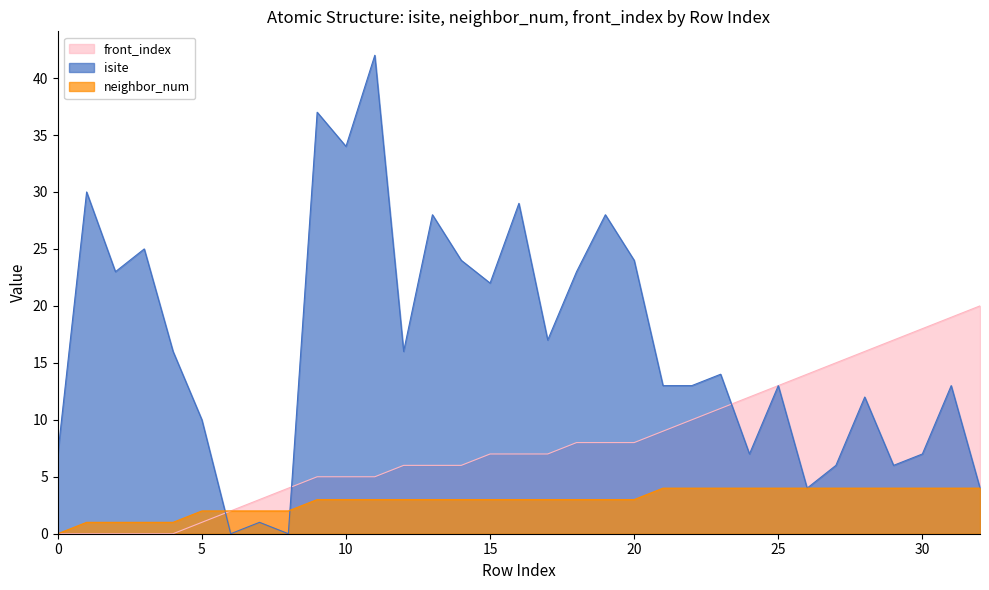

At which label does front_index first exceed 7?

18